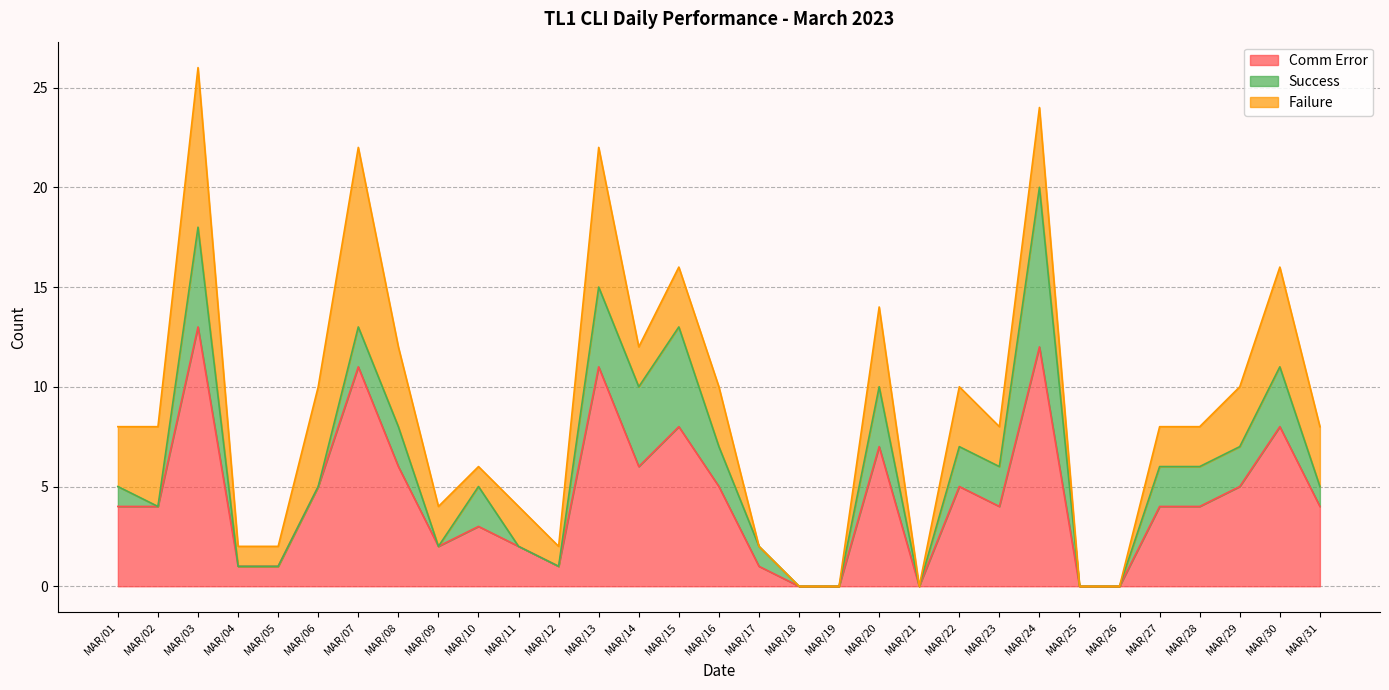

Reading left to right, list all the values displayed in this chart.

Comm Error: 4	4	13	1	1	5	11	6	2	3	2	1	11	6	8	5	1	0	0	7	0	5	4	12	0	0	4	4	5	8	4
Success: 1	0	5	0	0	0	2	2	0	2	0	0	4	4	5	2	1	0	0	3	0	2	2	8	0	0	2	2	2	3	1
Failure: 3	4	8	1	1	5	9	4	2	1	2	1	7	2	3	3	0	0	0	4	0	3	2	4	0	0	2	2	3	5	3